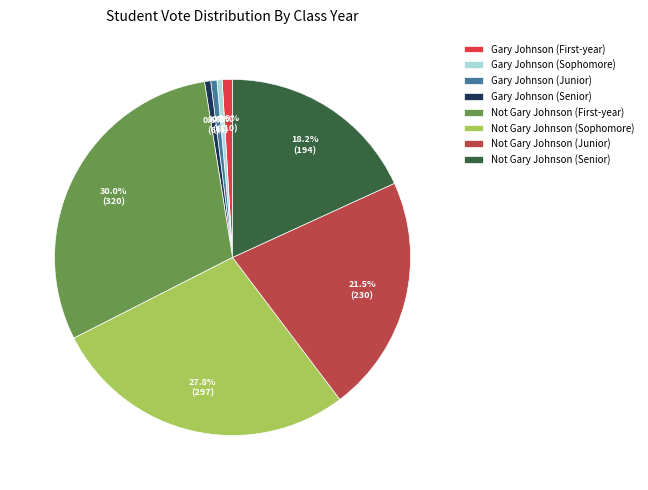

Is it true that Gary Johnson (Senior) is 7% of the pie?

False